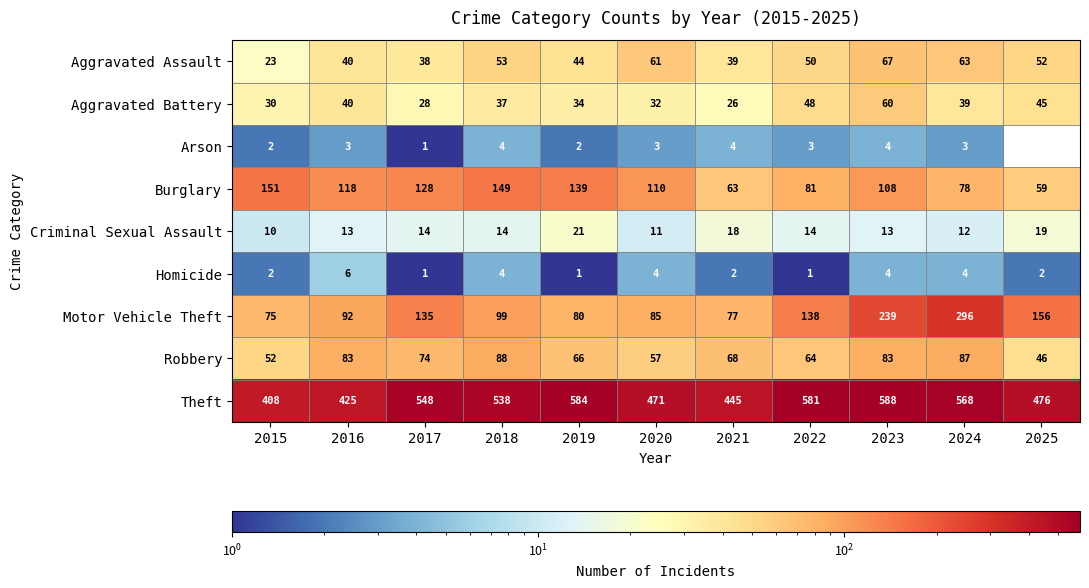

What value does the Robbery series have at 2022?

64